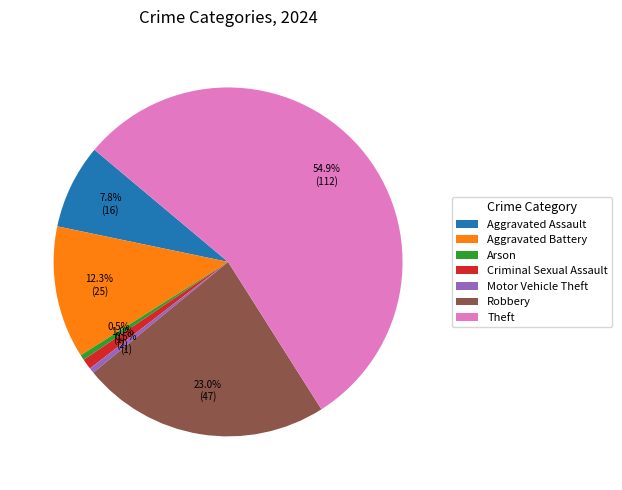

Which category accounts for the majority?

Theft